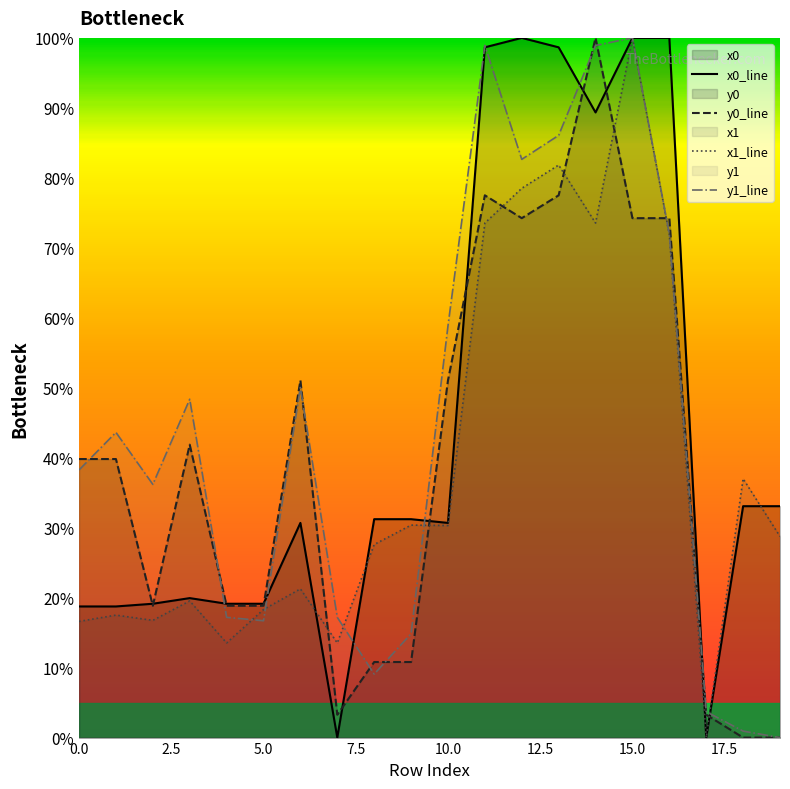

Does the chart have visible grid lines?

No